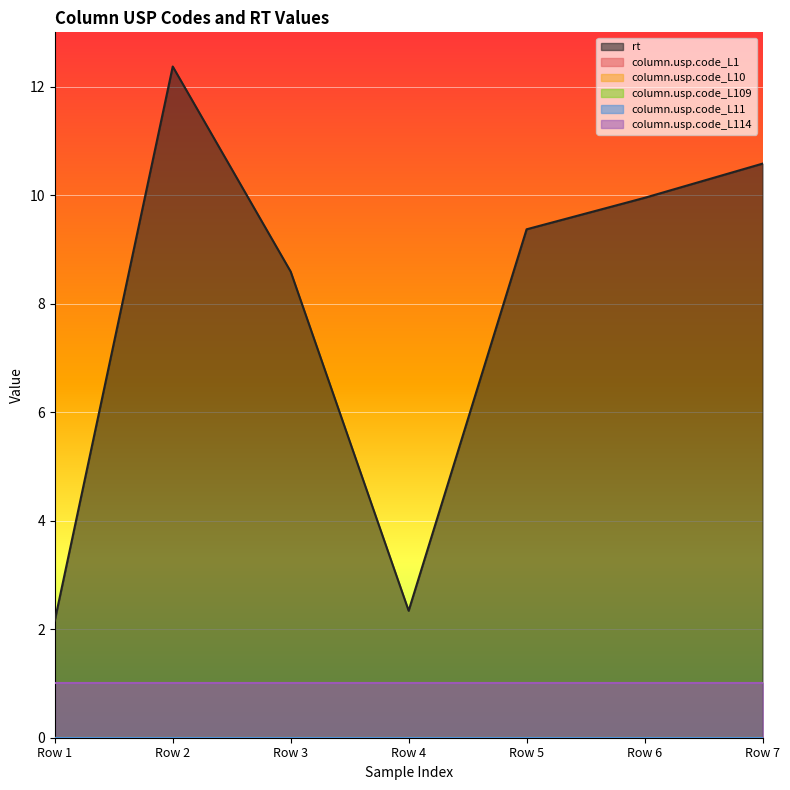

Rank the categories by column.usp.code_L109 value from lowest to highest.

Row 1, Row 2, Row 3, Row 4, Row 5, Row 6, Row 7